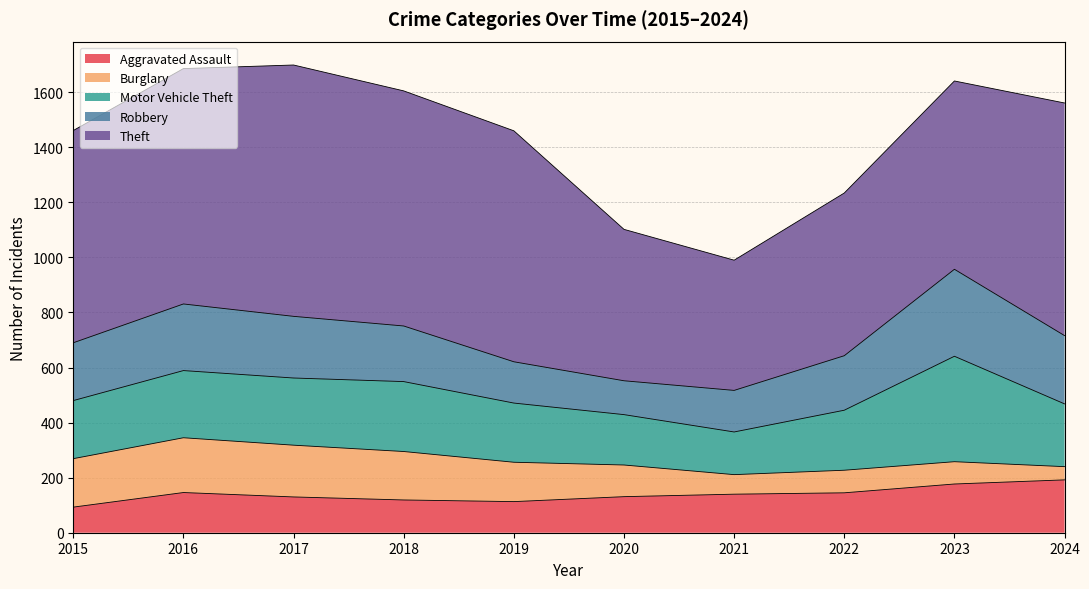

Reading left to right, extract all data points from this chart.

Aggravated Assault: 93	146	130	119	113	131	140	145	177	192
Burglary: 176	199	188	176	143	115	71	82	81	48
Motor Vehicle Theft: 211	244	244	254	215	183	155	218	383	228
Robbery: 210	242	224	202	150	123	151	198	316	248
Theft: 771	855	913	854	839	550	473	591	684	845